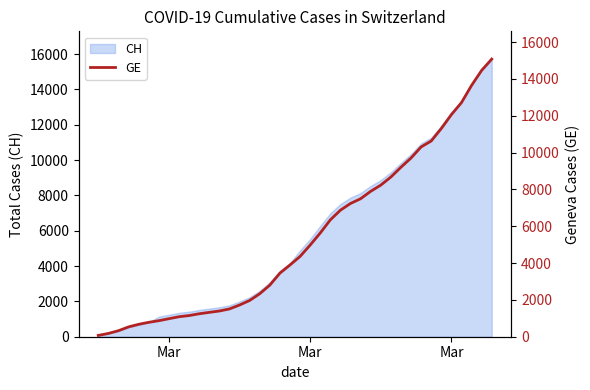

The value at 20 is 7208. True or false?

False